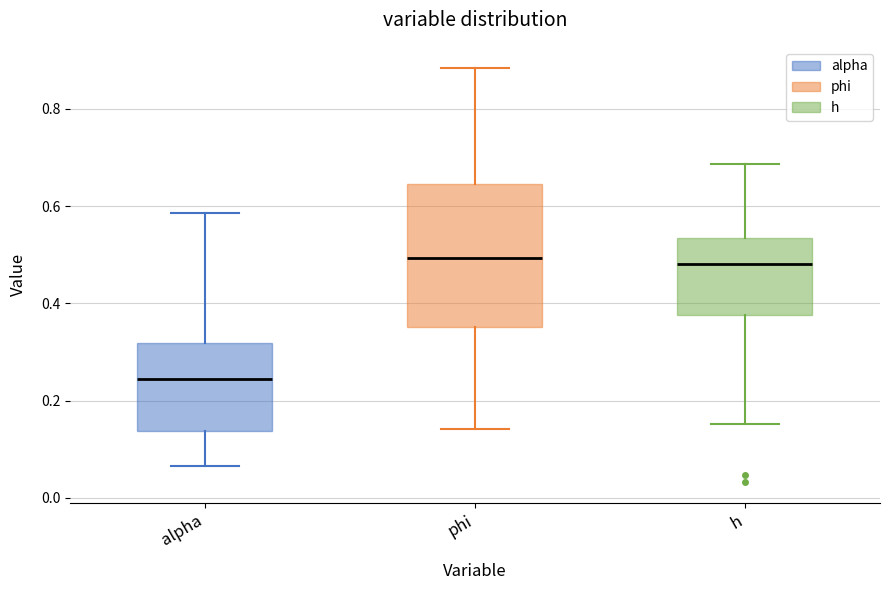

Where is the upper edge of the box for alpha on the y-axis? The values are not printed on the chart, so give them approximately, as read against the axis.

0.32